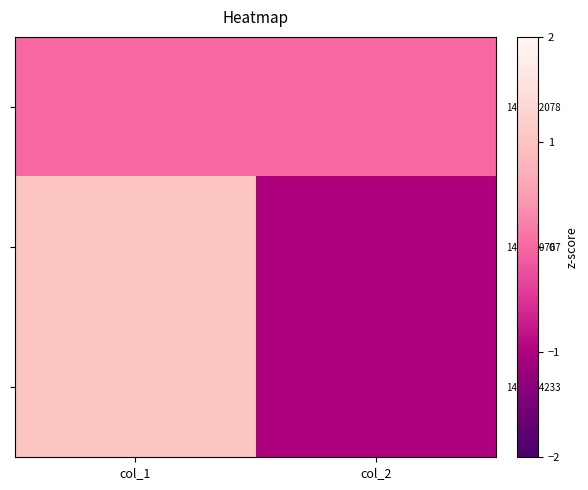

Which series has the largest total across all categories?

1413562078